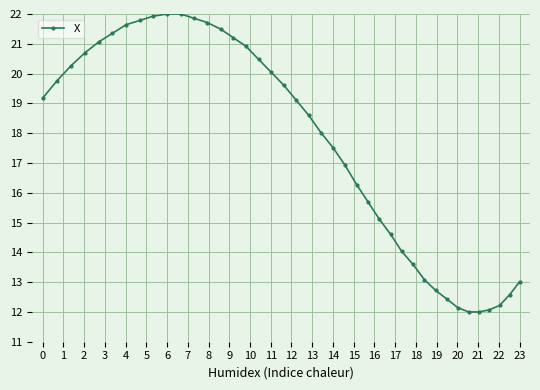

How many values exceed 19?

20